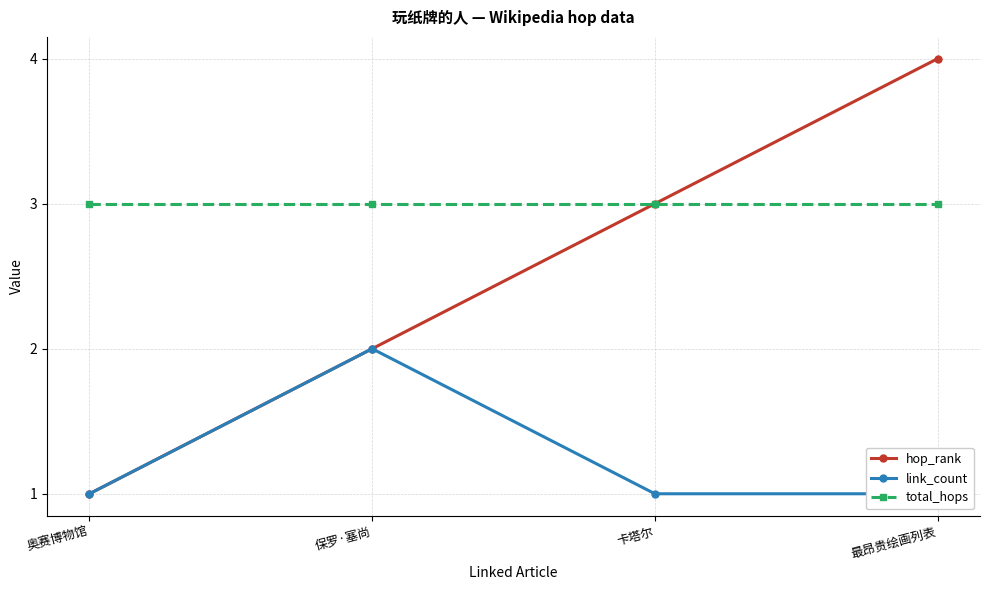

What is the maximum value shown in the chart?

4